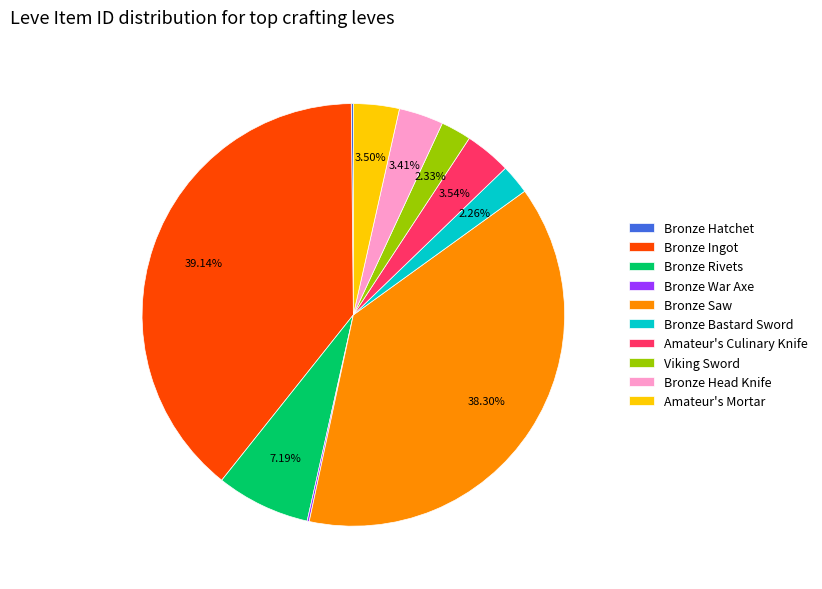

Is there a majority slice in this chart?

No